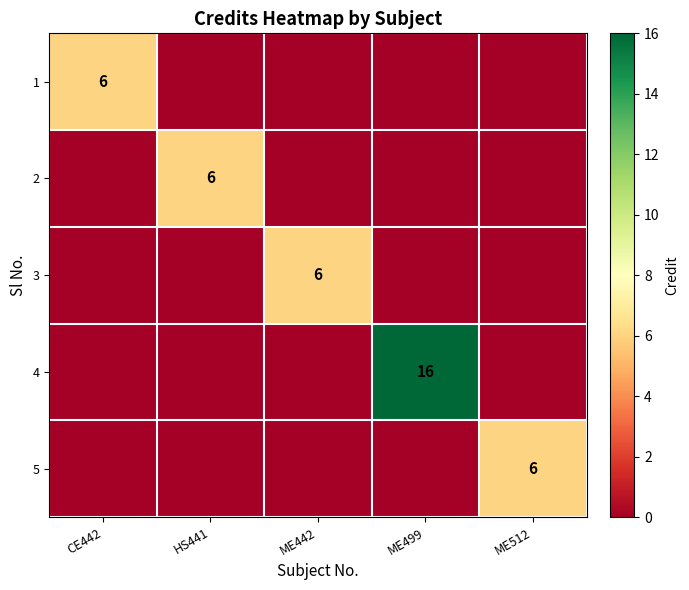

The value of 3 at ME442 is 8. True or false?

False